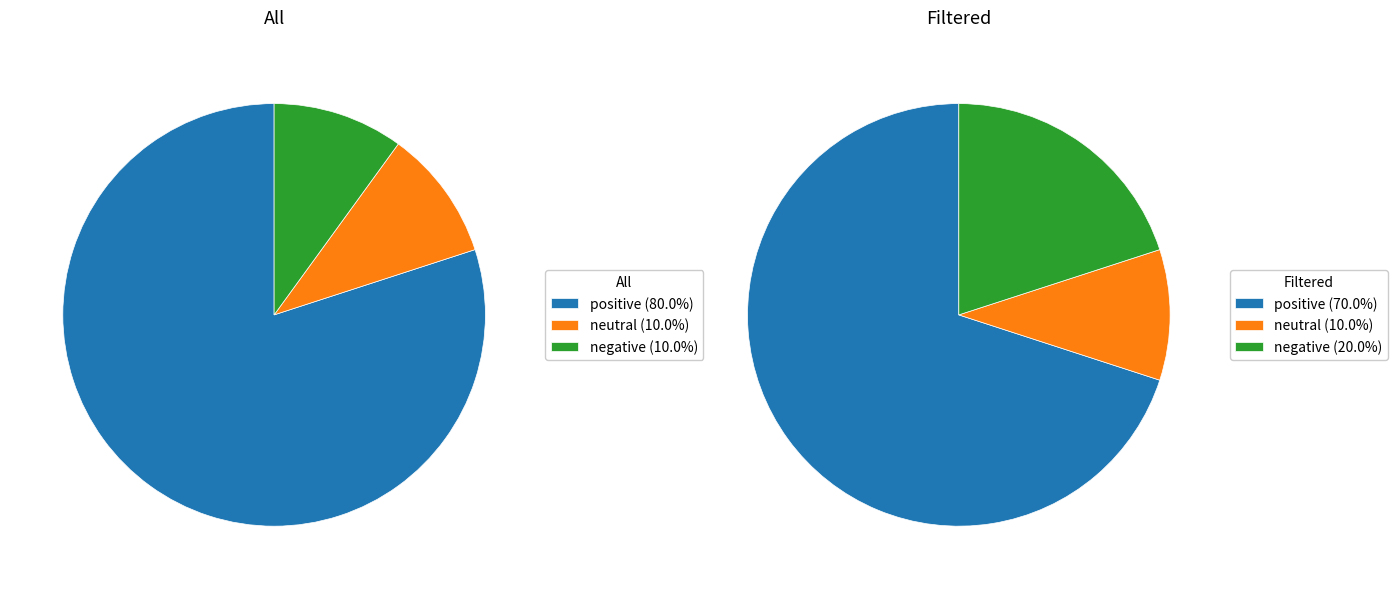

To the nearest percent, what is the difference between the neutral and positive slice percentages?

70%